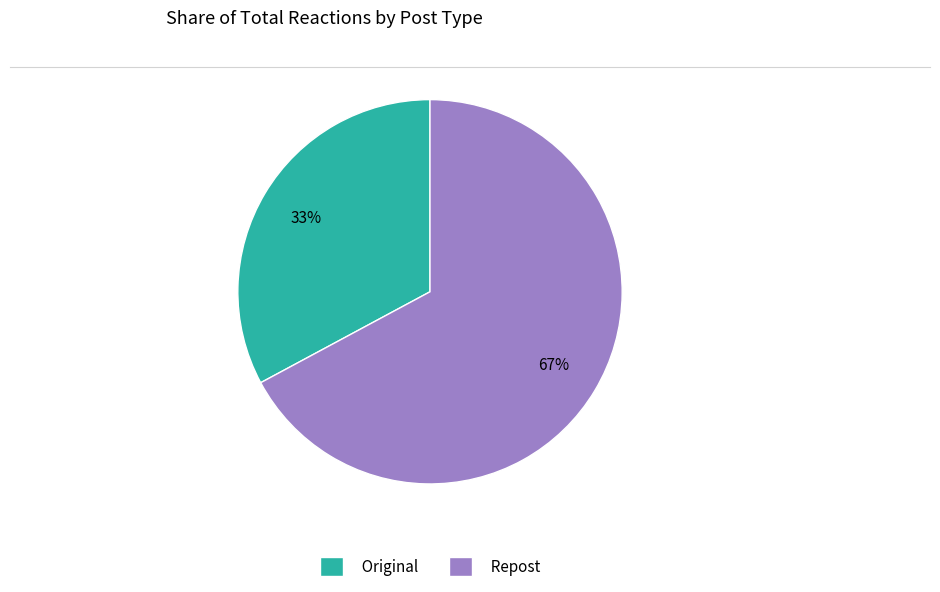

Is the sum of Repost and Original greater than half?

Yes